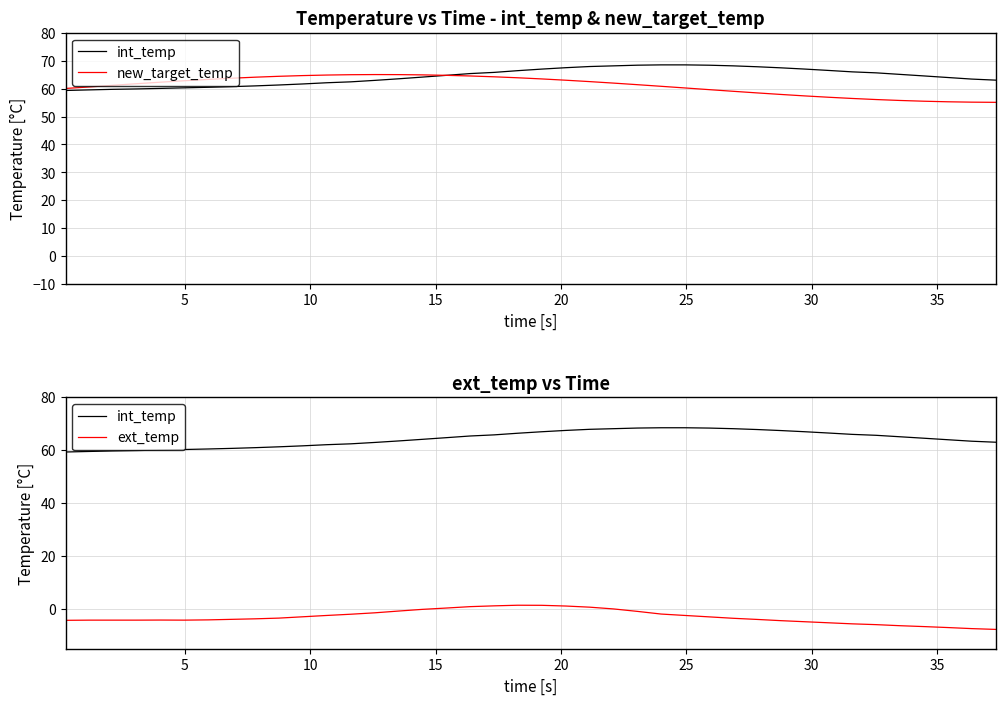

True or false: int_temp and ext_temp cross at least once.

False